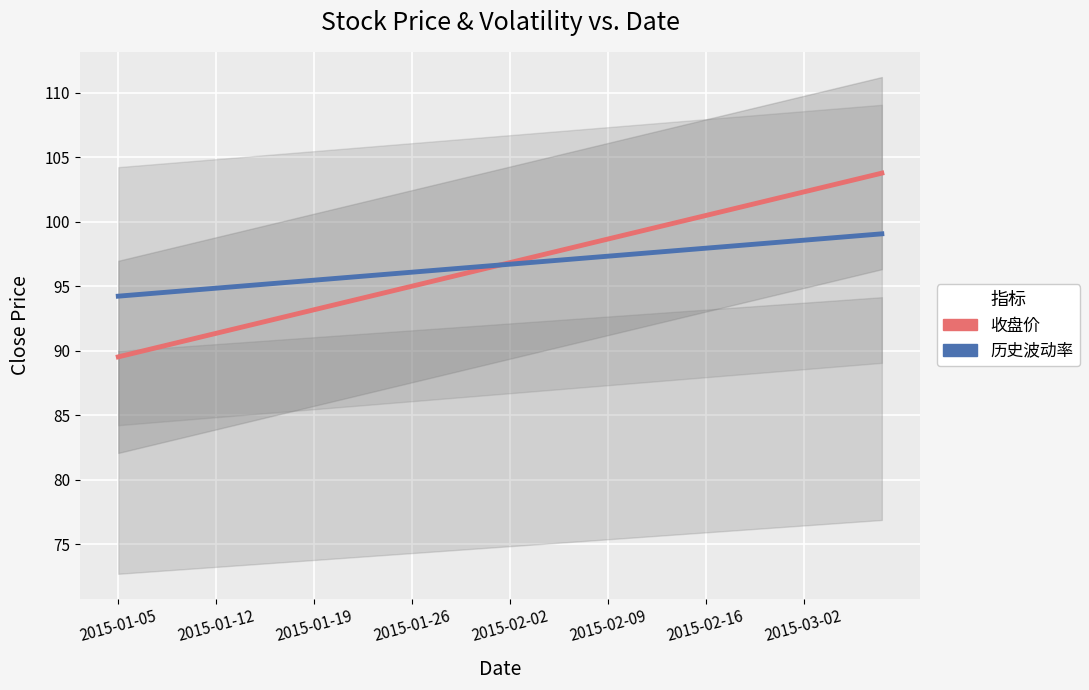

What is the difference between the highest and lowest values at 19?

0.1